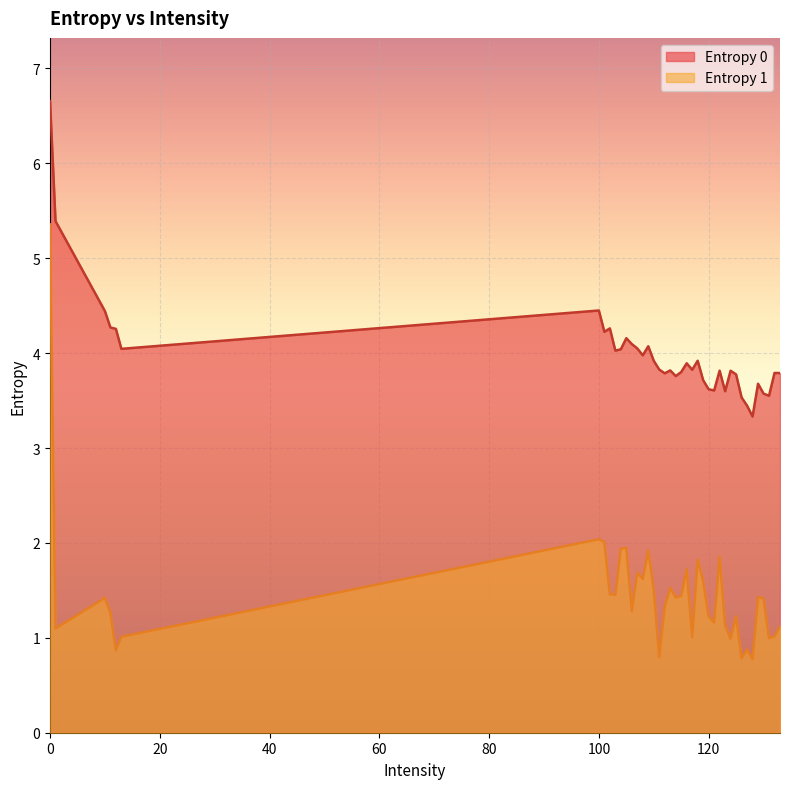

True or false: Entropy 1 and Entropy 0 cross at least once.

False